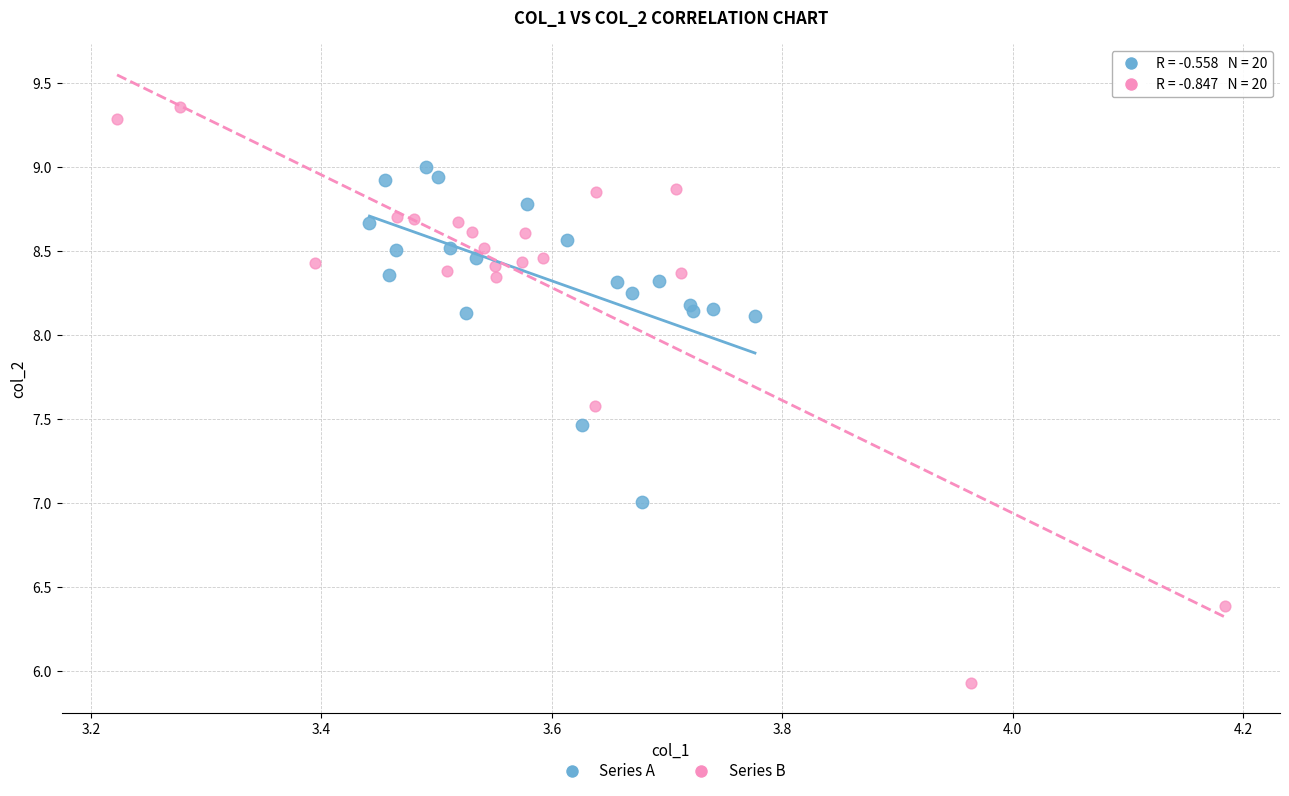

Which series has the largest Y range (max minus min)?

Series B